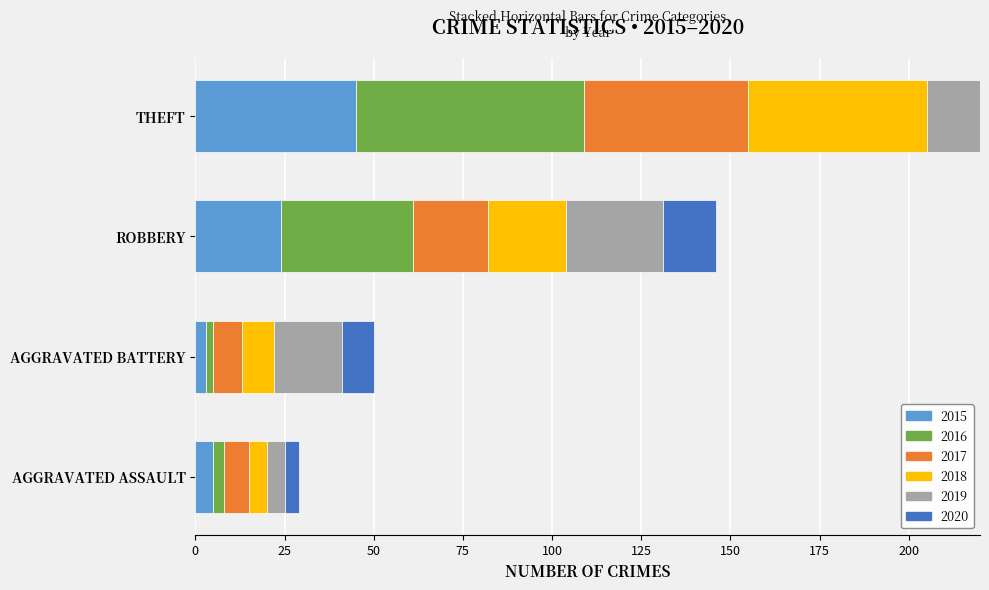

What is the total value across all series at AGGRAVATED BATTERY?

50